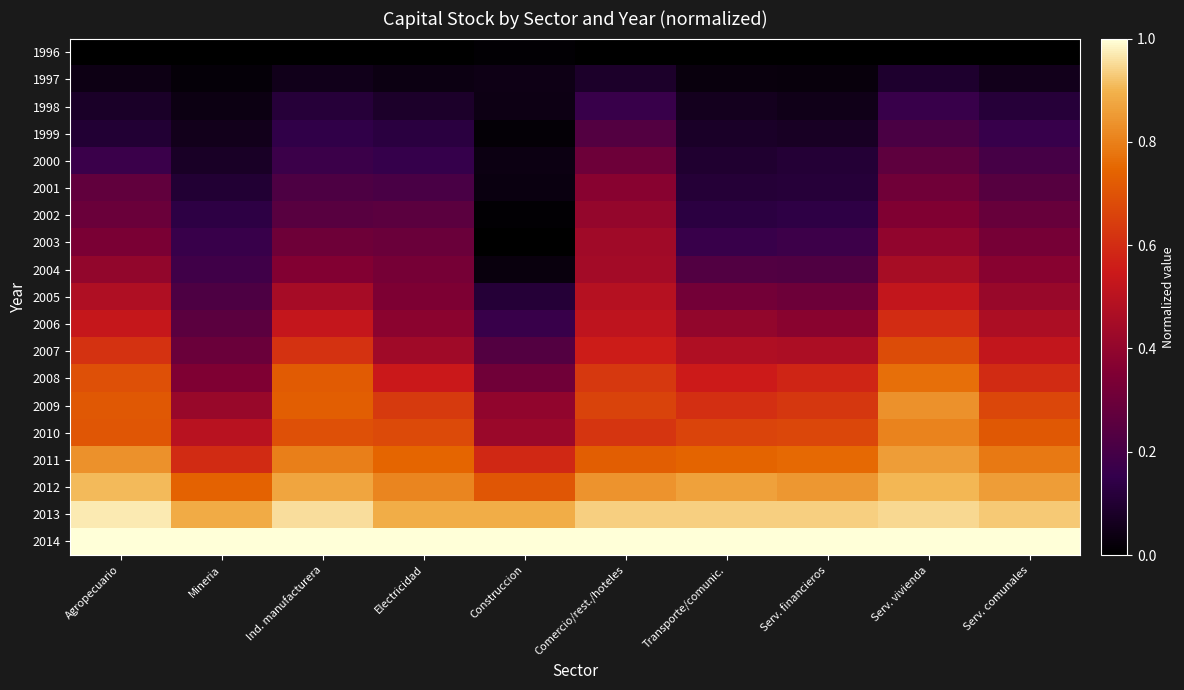

What is the total value across all series at Agropecuario?

9.2